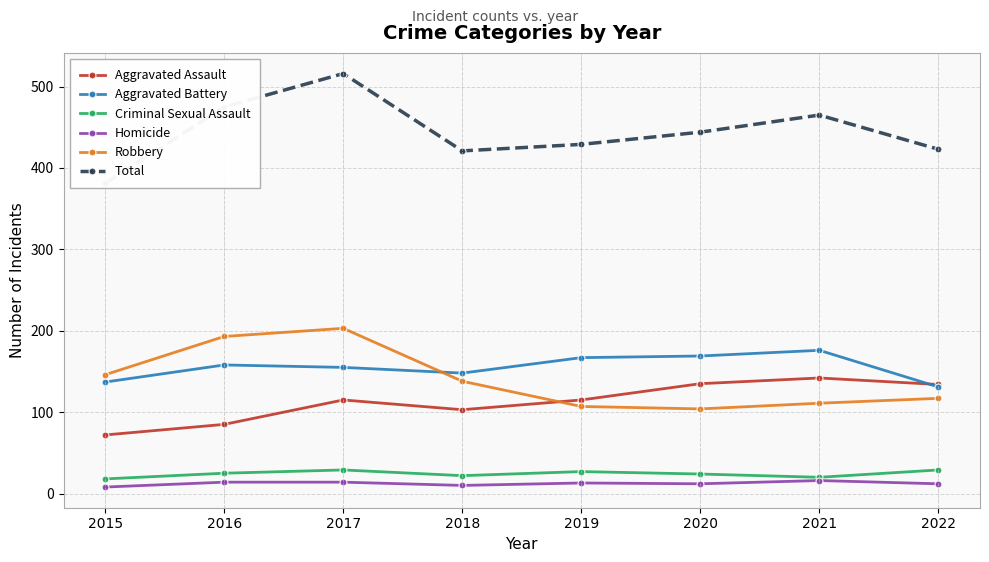

The value of Aggravated Battery at 2017 is 104. True or false?

False